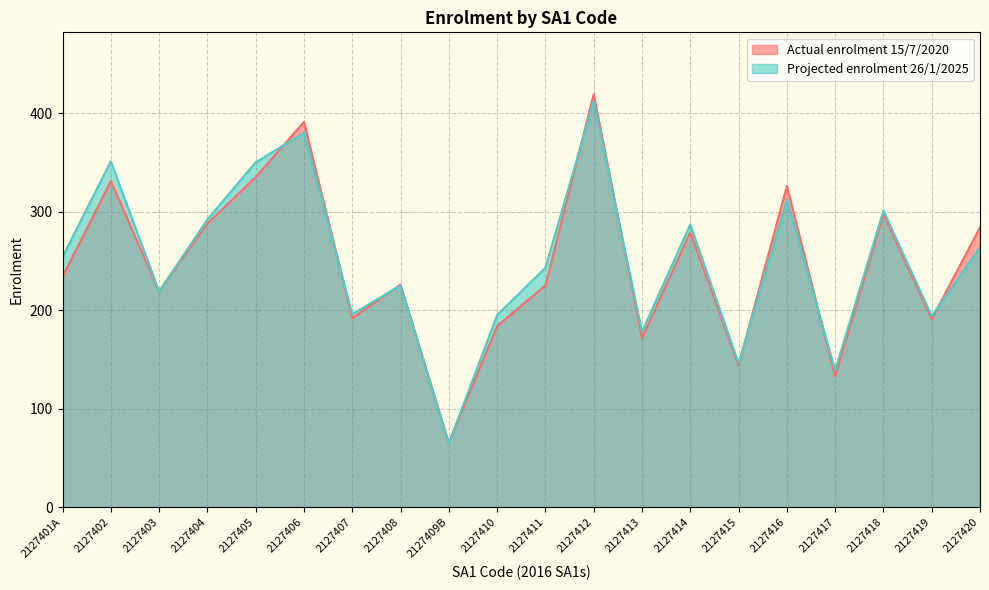

What is the difference between the Actual enrolment 15/7/2020 values at 2127404 and 2127419?

97